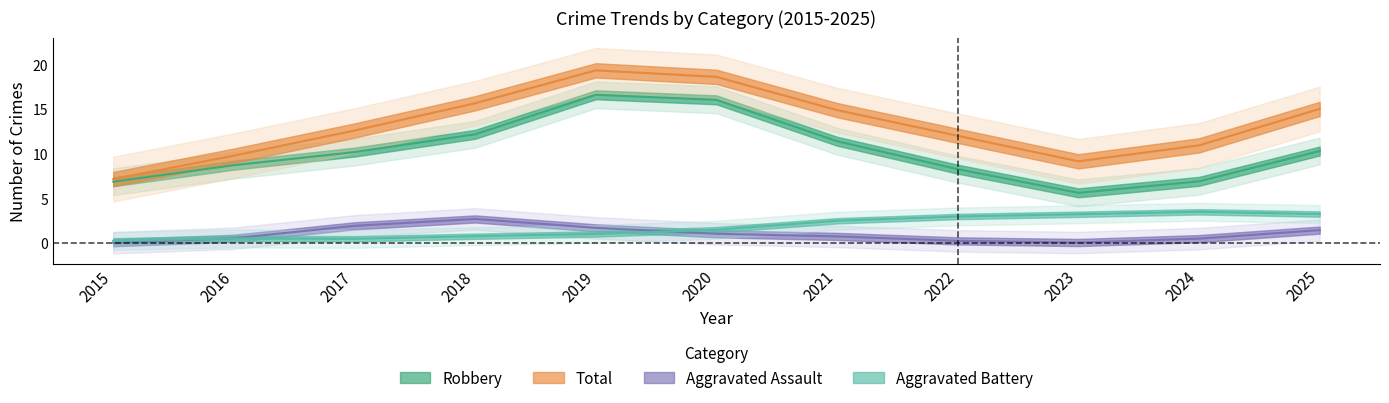

Is this an area chart (filled region under the line)?

No